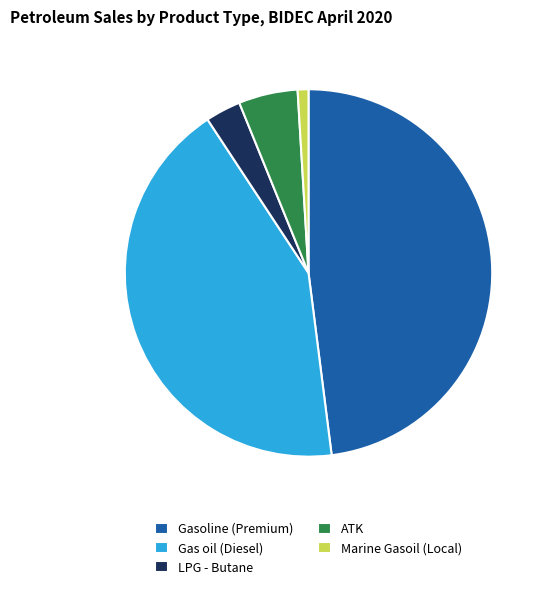

How many segments does this pie chart have?

5